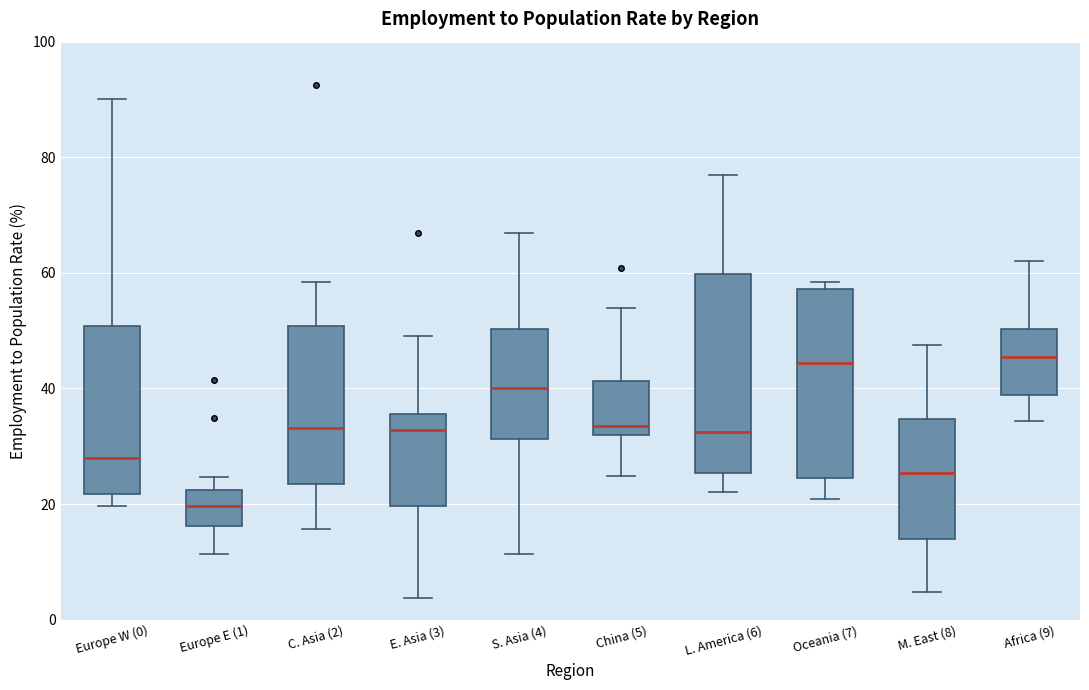

Which box has the lowest median line?

Europe E (1)